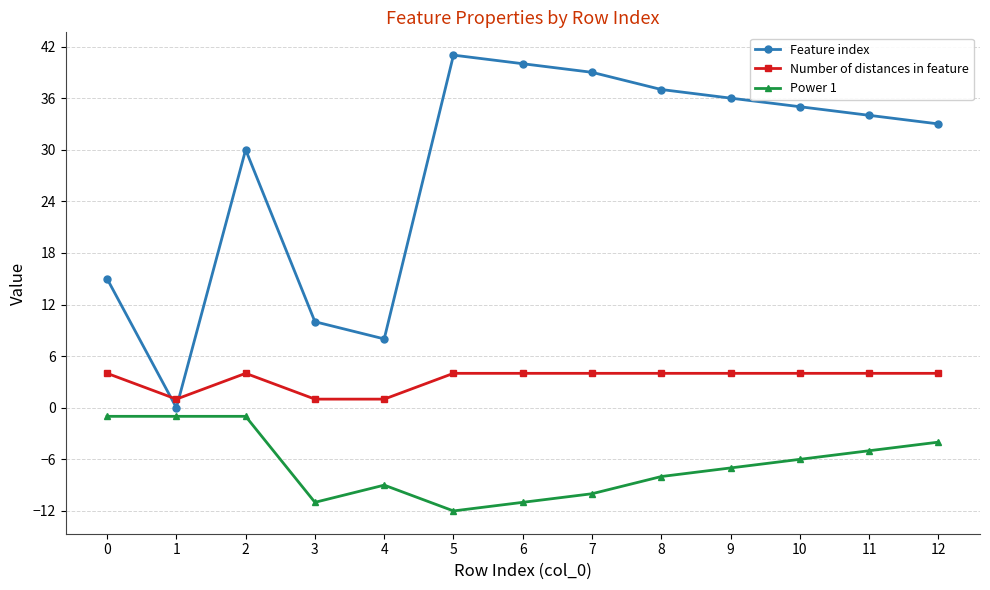

What is the approximate value of Number of distances in feature at 9?

4